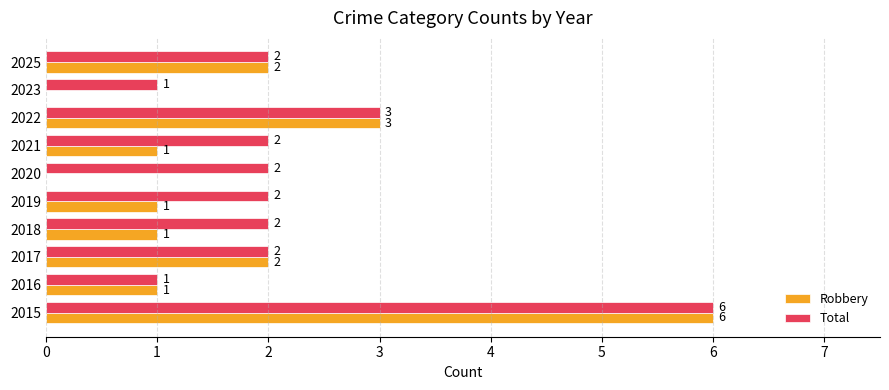

What is the sum of all Total values?

23